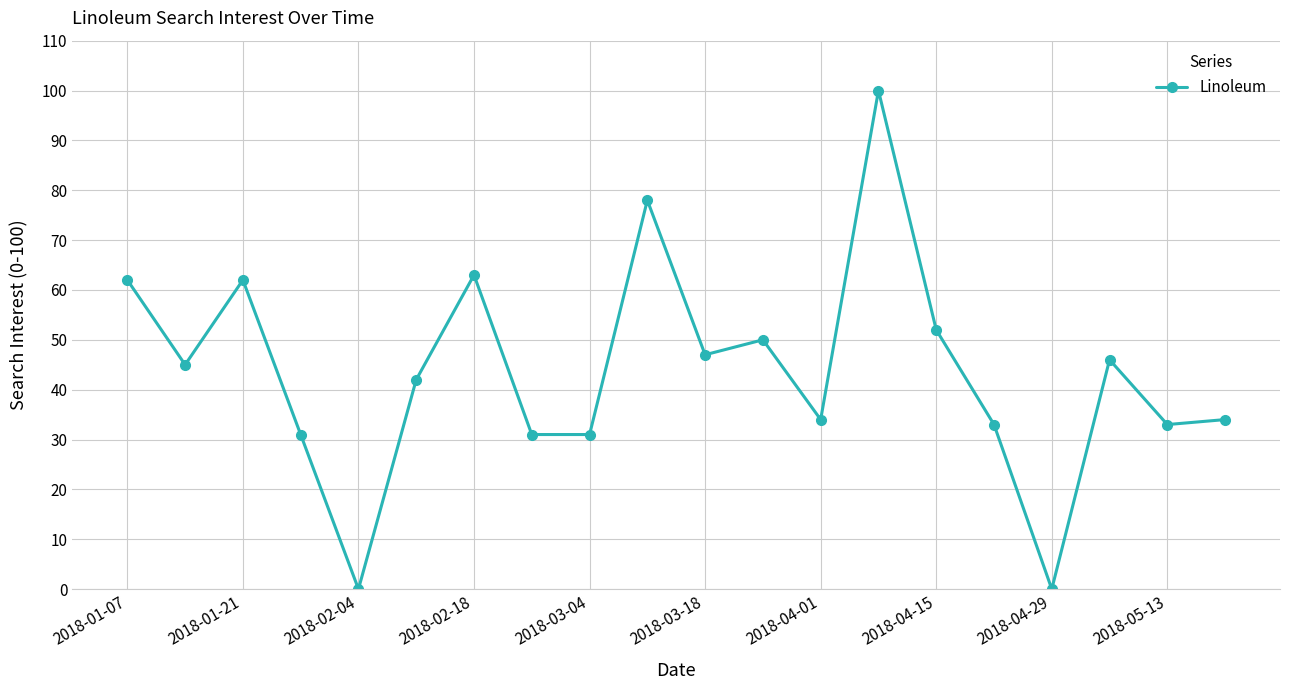

What is the difference between the maximum and second lowest values?

100